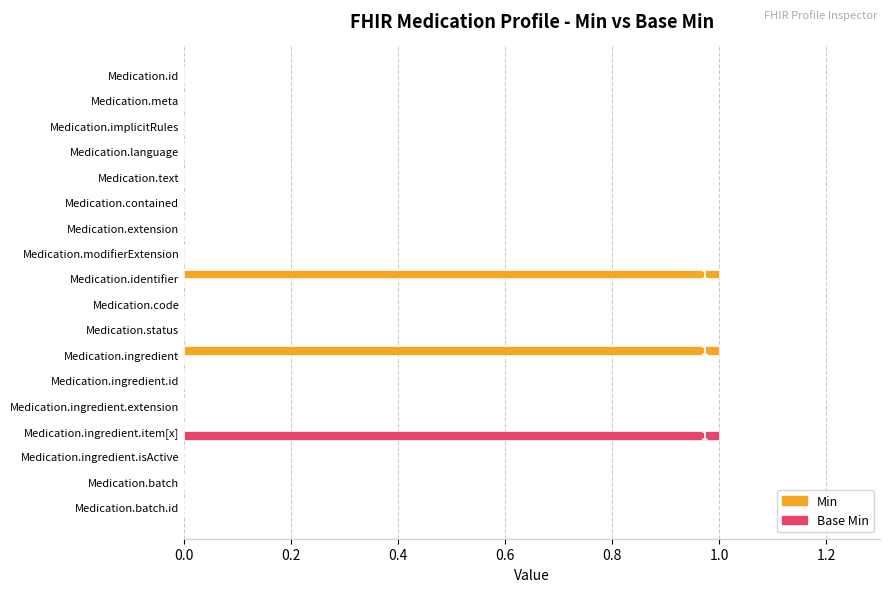

The value of Min at Medication.identifier is 1. True or false?

True